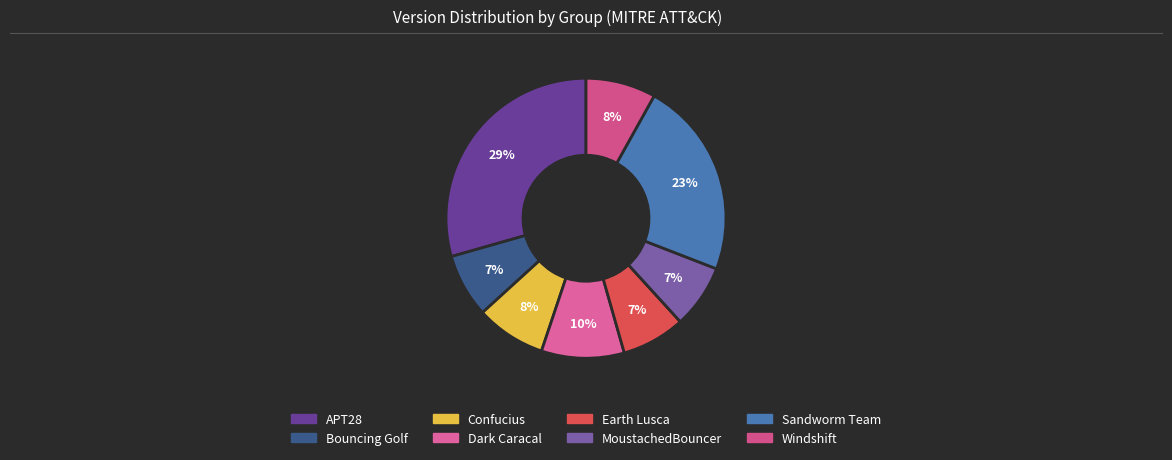

Is it true that Sandworm Team is 16% of the pie?

False